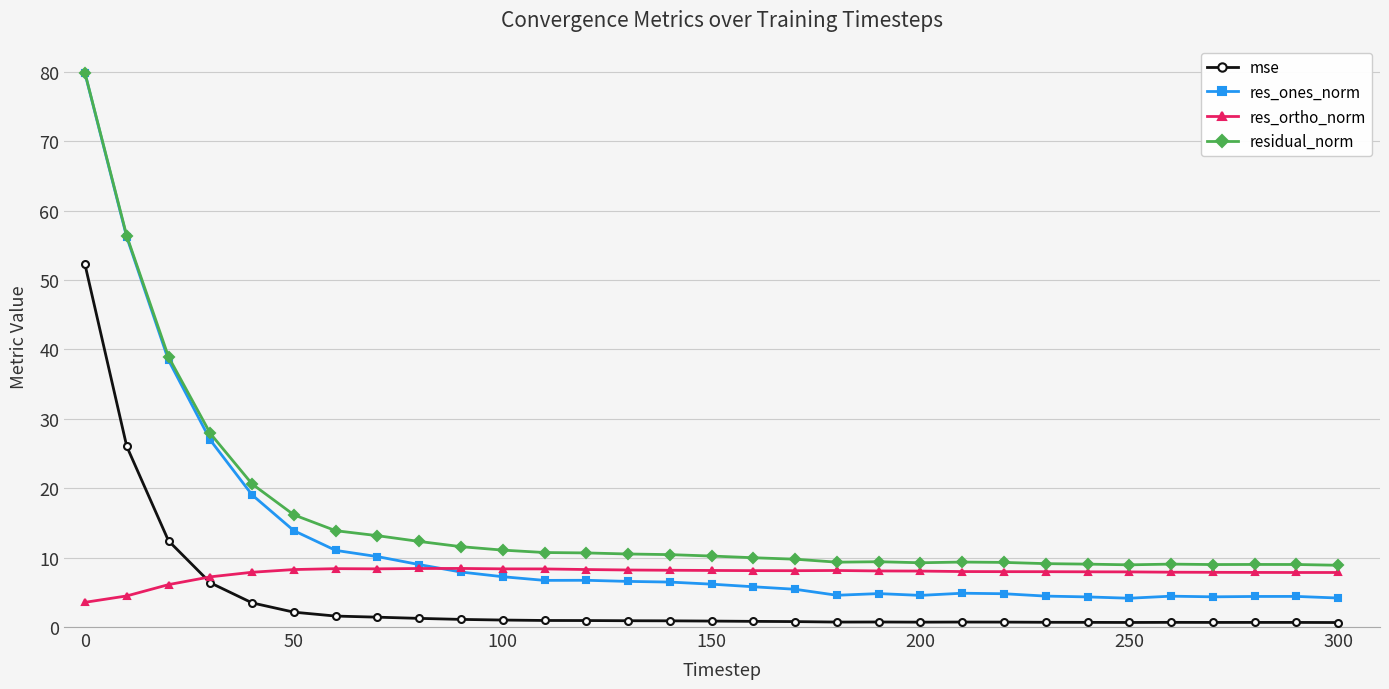

How many distinct data groups are displayed?

4